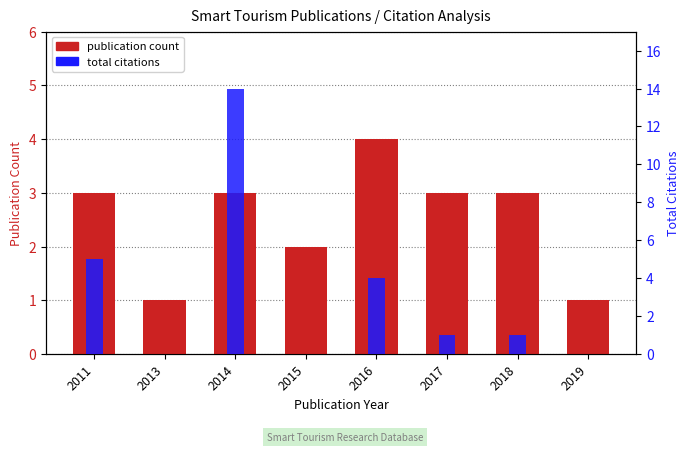

Reading left to right, extract all data points from this chart.

publication count: 3	1	3	2	4	3	3	1
total citations: 5	0	14	0	4	1	1	0